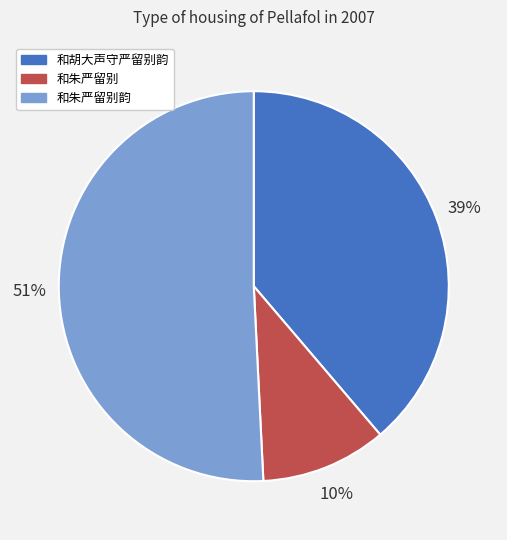

Is 和朱严留别韵 the majority of the pie?

Yes